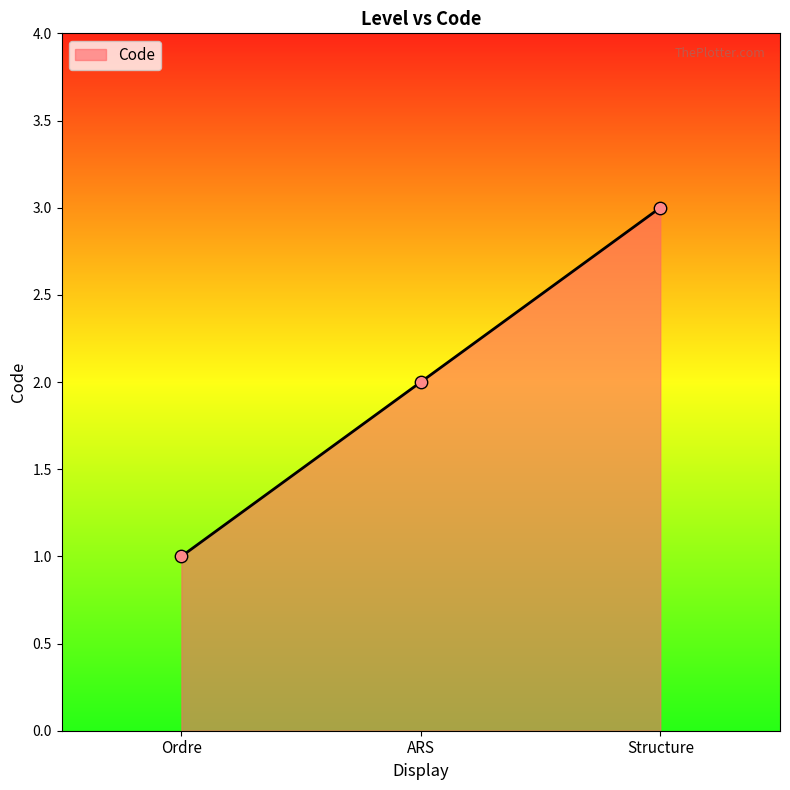

What is the change in value from Ordre to Structure?

+2